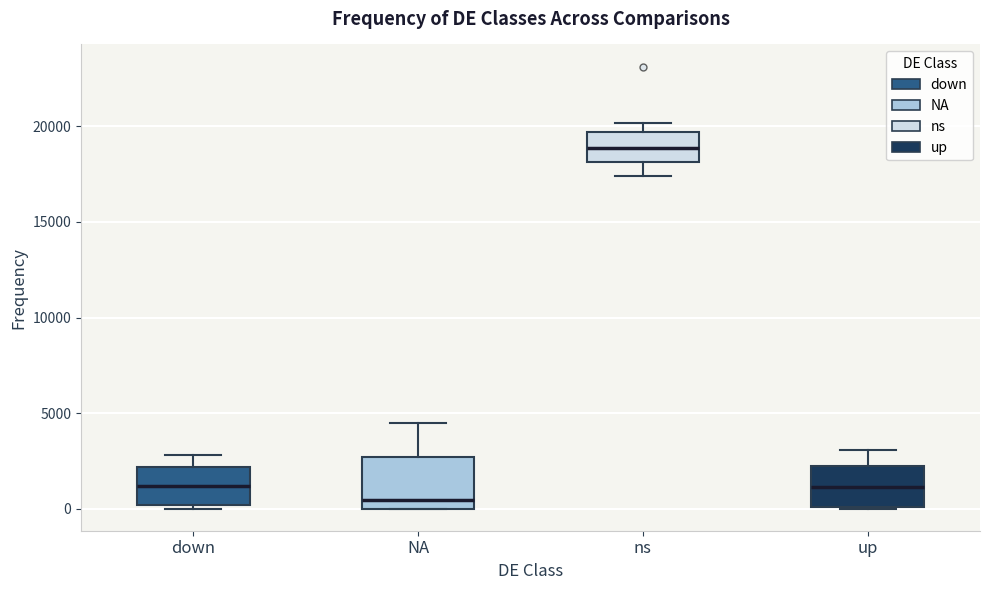

Reading left to right, transcribe this box plot: for each box, give where its median line is, the range the box spans, and where its two whiskers end, as read against the y-axis. The values are not printed on the chart, so give them approximately, as read against the axis.

down: median 1000, box 0 to 2000, whiskers 0 (just below the box's lower edge) to 3000
NA: median 500, box 0 to 2500, whiskers 0 to 4500
ns: median 19000, box 18000 to 19500, whiskers 17500 to 20000
up: median 1000, box 0 to 2000, whiskers 0 to 3000